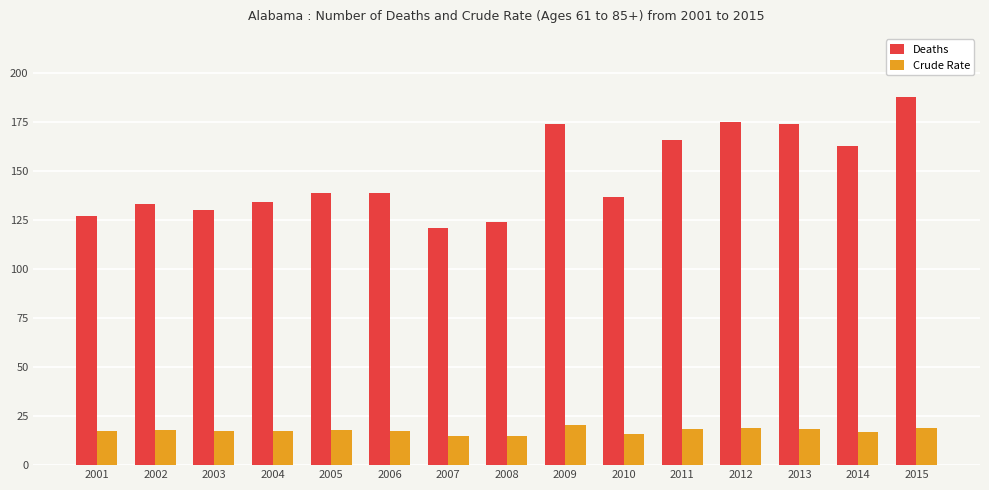

At which category is the sum across all series the highest?

2015